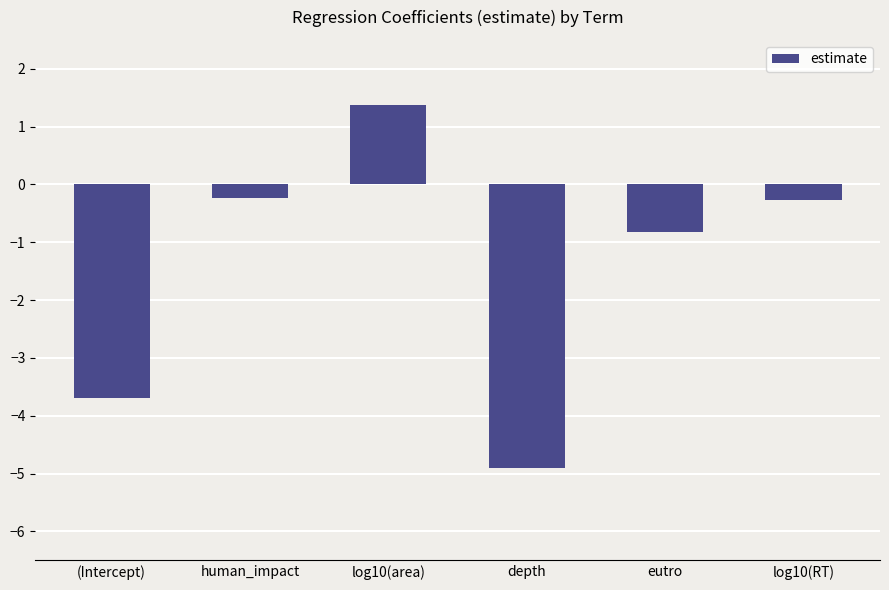

What is the value of the 1st bar from the left?

-3.7